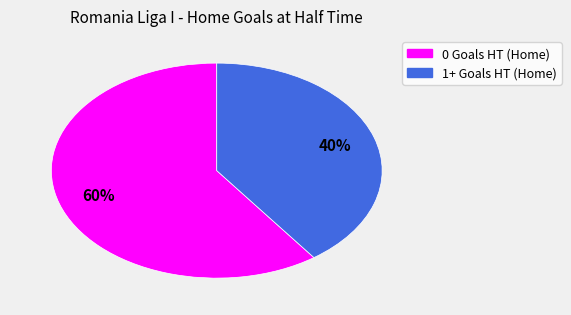

To the nearest percent, what portion does 1+ Goals HT (Home) represent?

40%